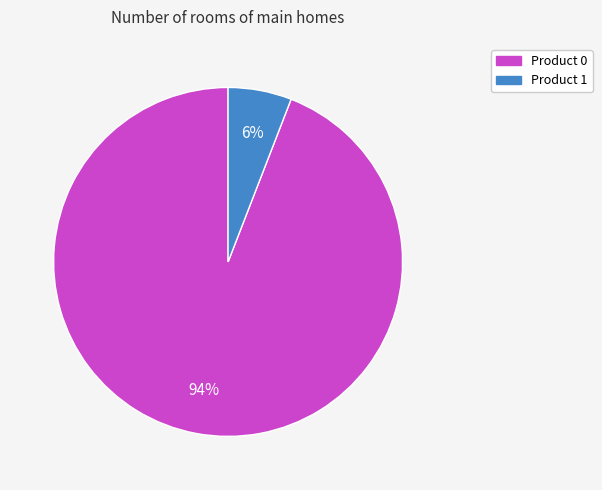

Is the sum of Product 1 and Product 0 greater than half?

Yes